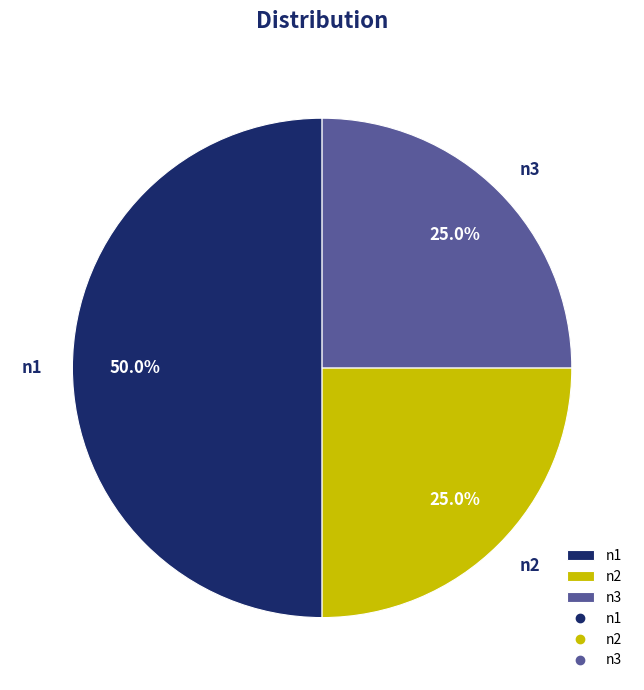

To the nearest percent, what is the average slice percentage?

33%